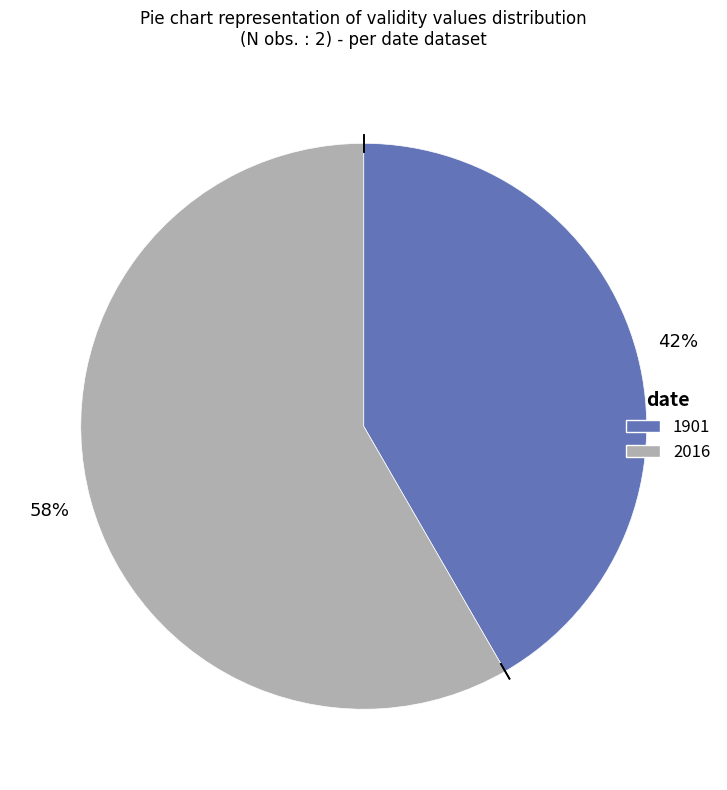

To the nearest percent, what is the combined percentage of 2016 and 1901?

100%